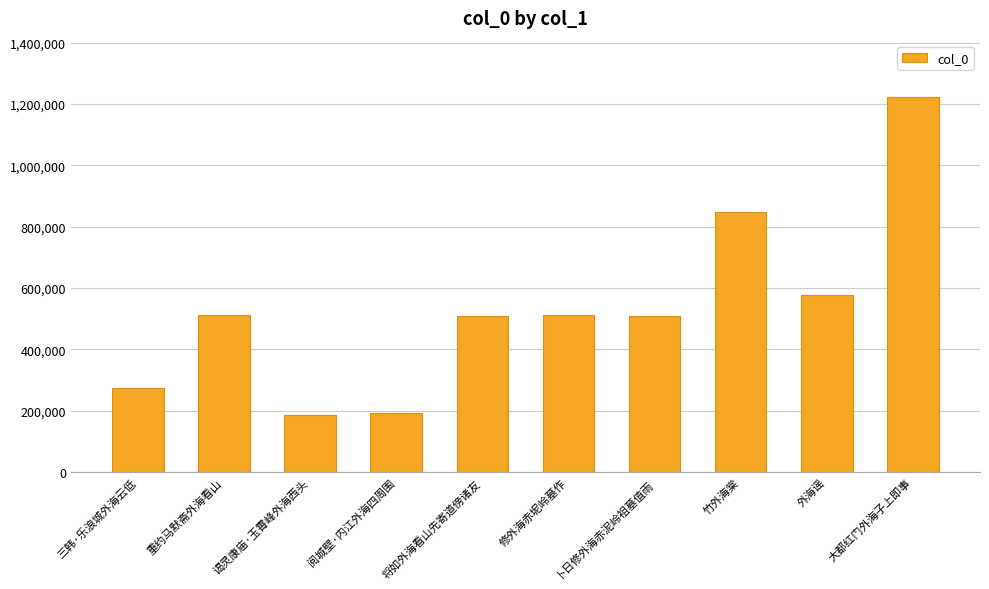

What is the minimum value shown in the chart?

184766